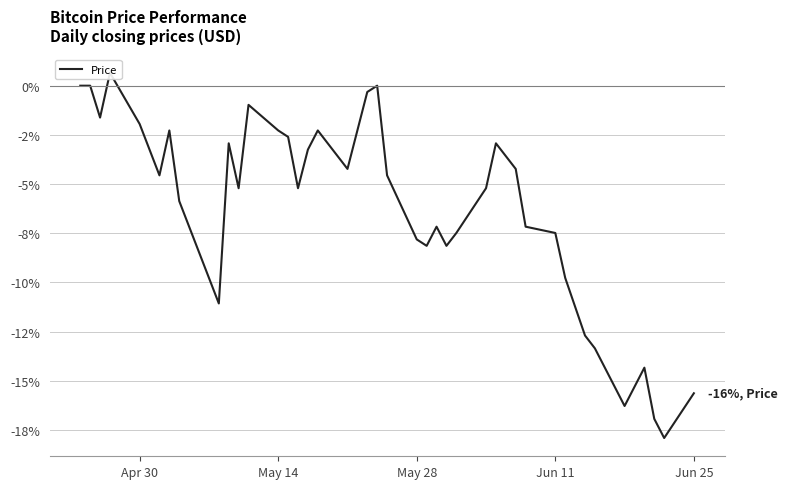

What is the difference between the second highest and minimum values?

17.9